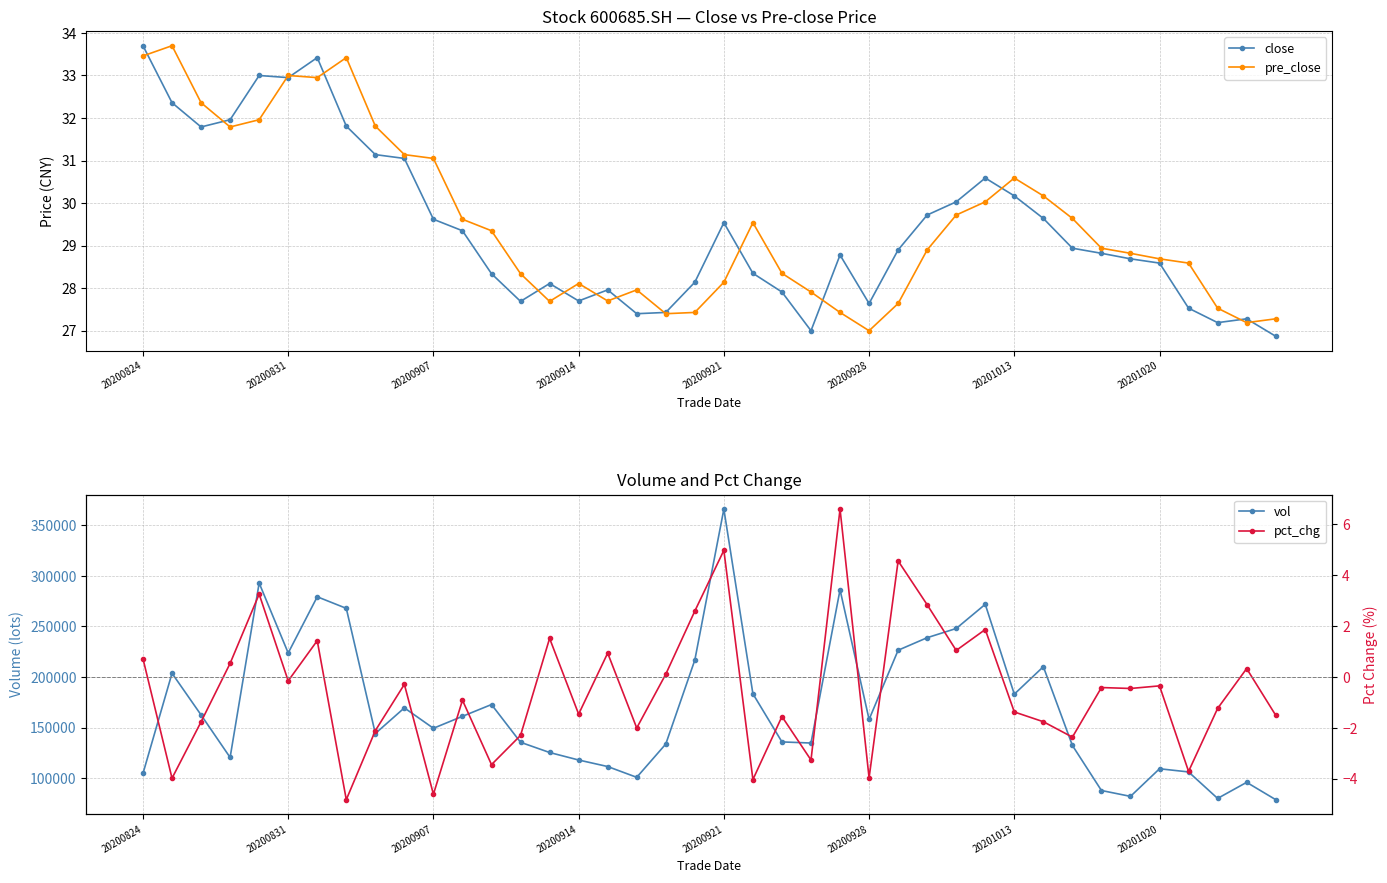

How many values in the pct_chg series are below 0?

25